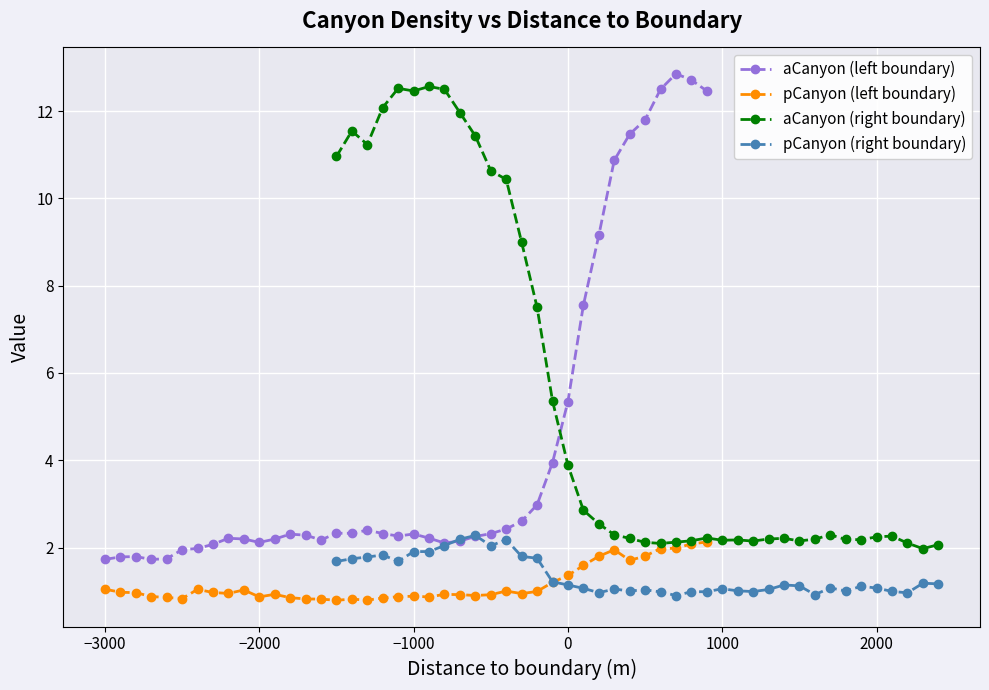

What is the minimum value for pCanyon (left boundary)?

0.8